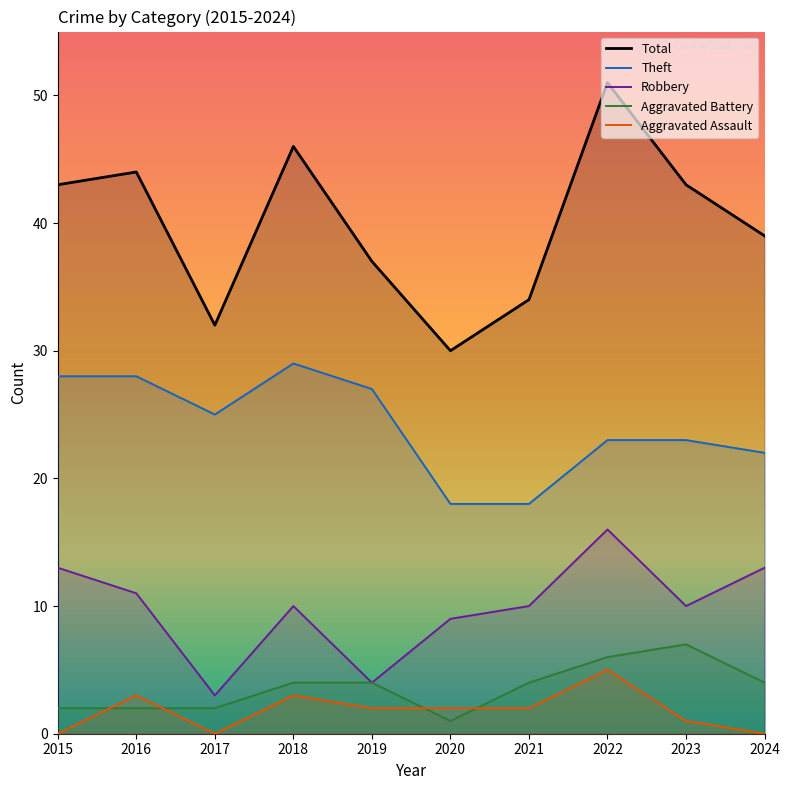

At which label does Aggravated Battery first exceed 4?

2022